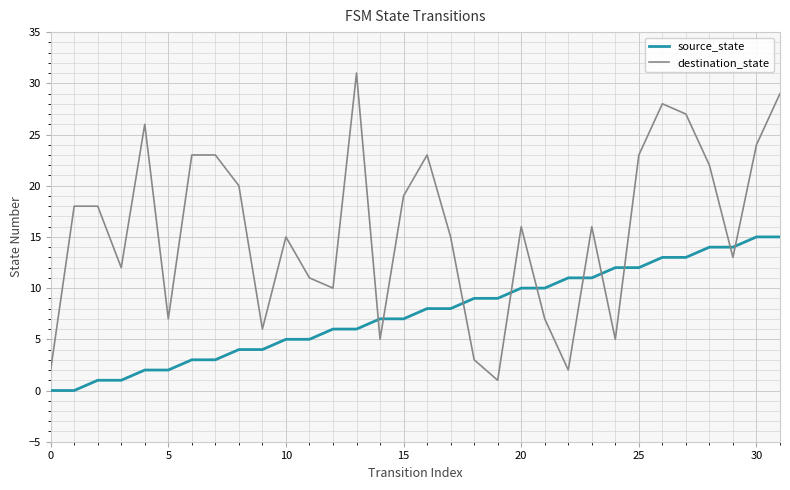

True or false: source_state and destination_state intersect in this chart.

True